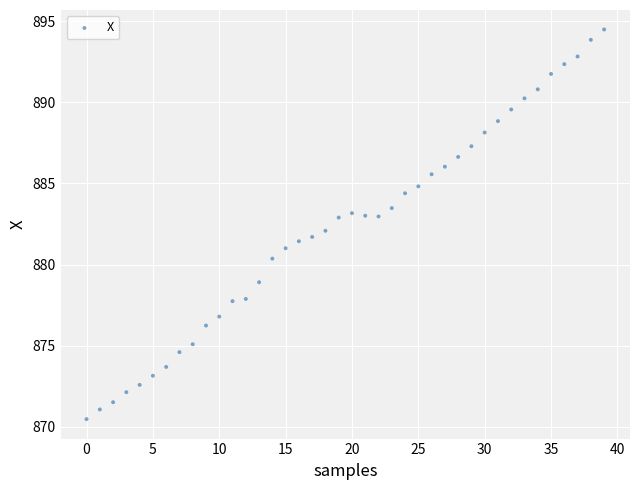

What is the range of Y values (max minus min)?

24.0